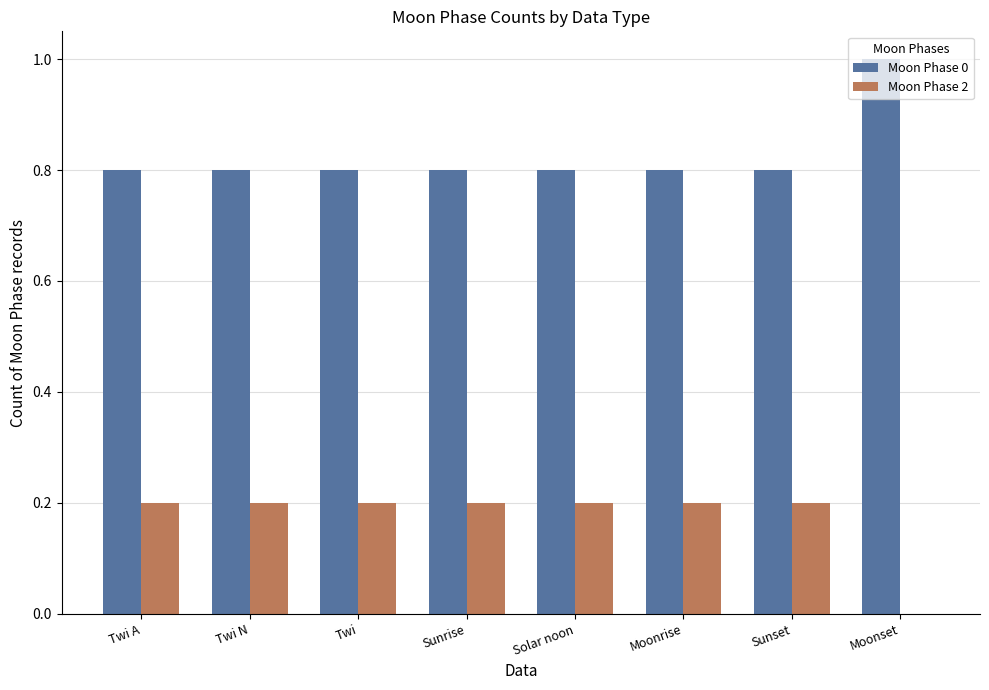

How many categories are shown in the chart?

8